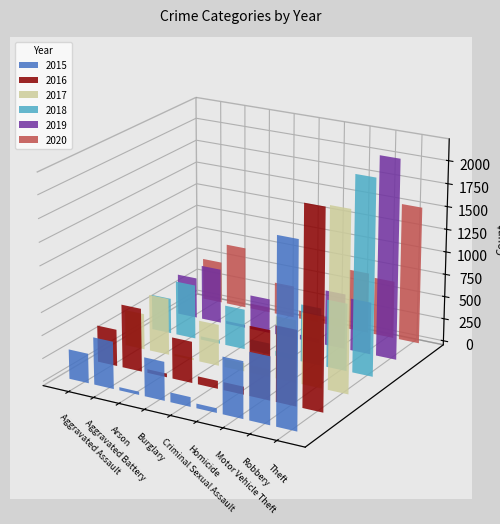

Count the number of categories in the chart.

9